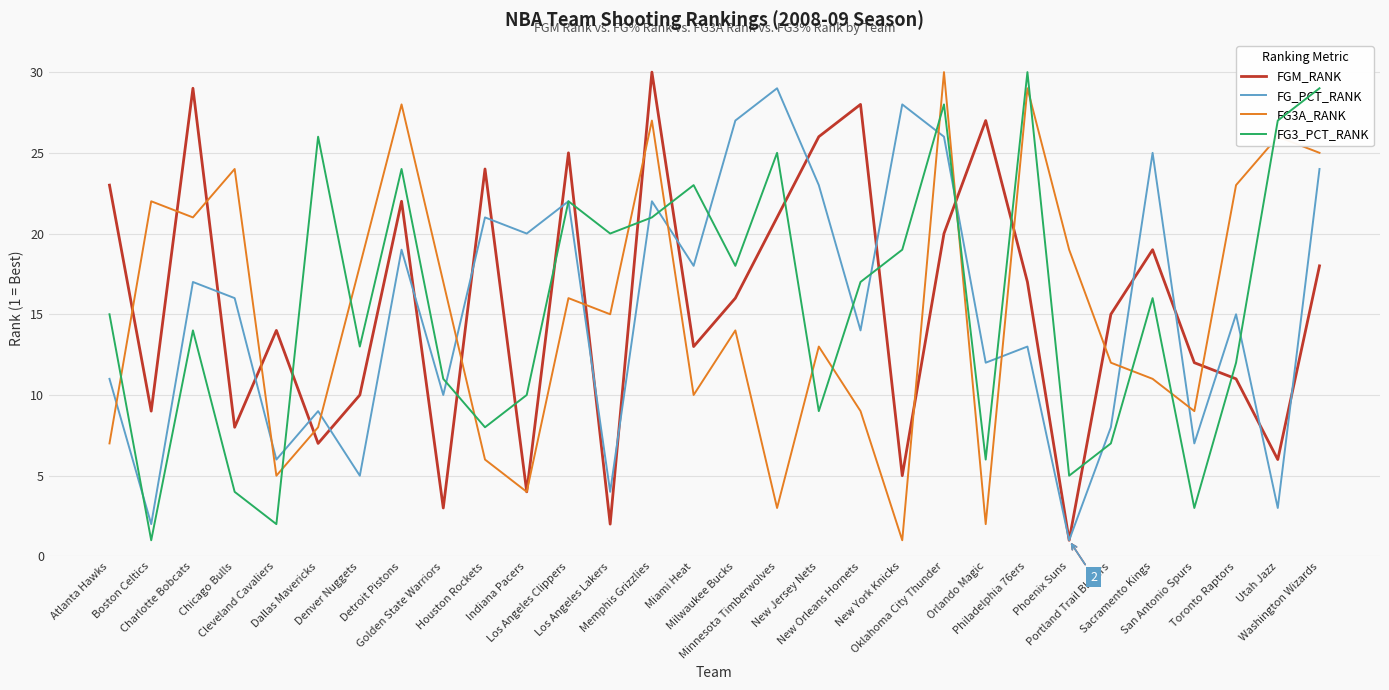

What is the sum of the FG_PCT_RANK values at Golden State Warriors and Detroit Pistons?

29